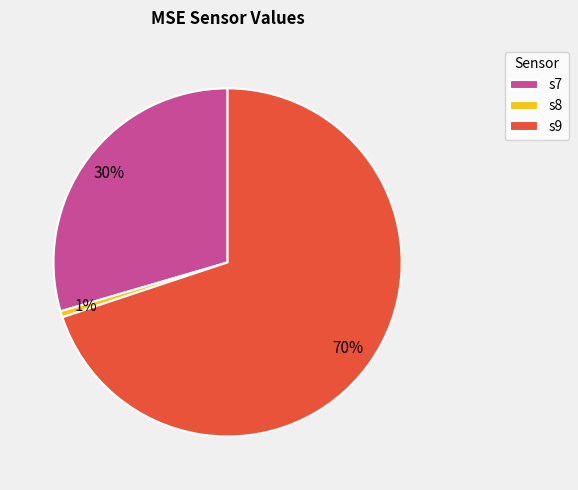

Rank the categories by value from highest to lowest.

s9, s7, s8